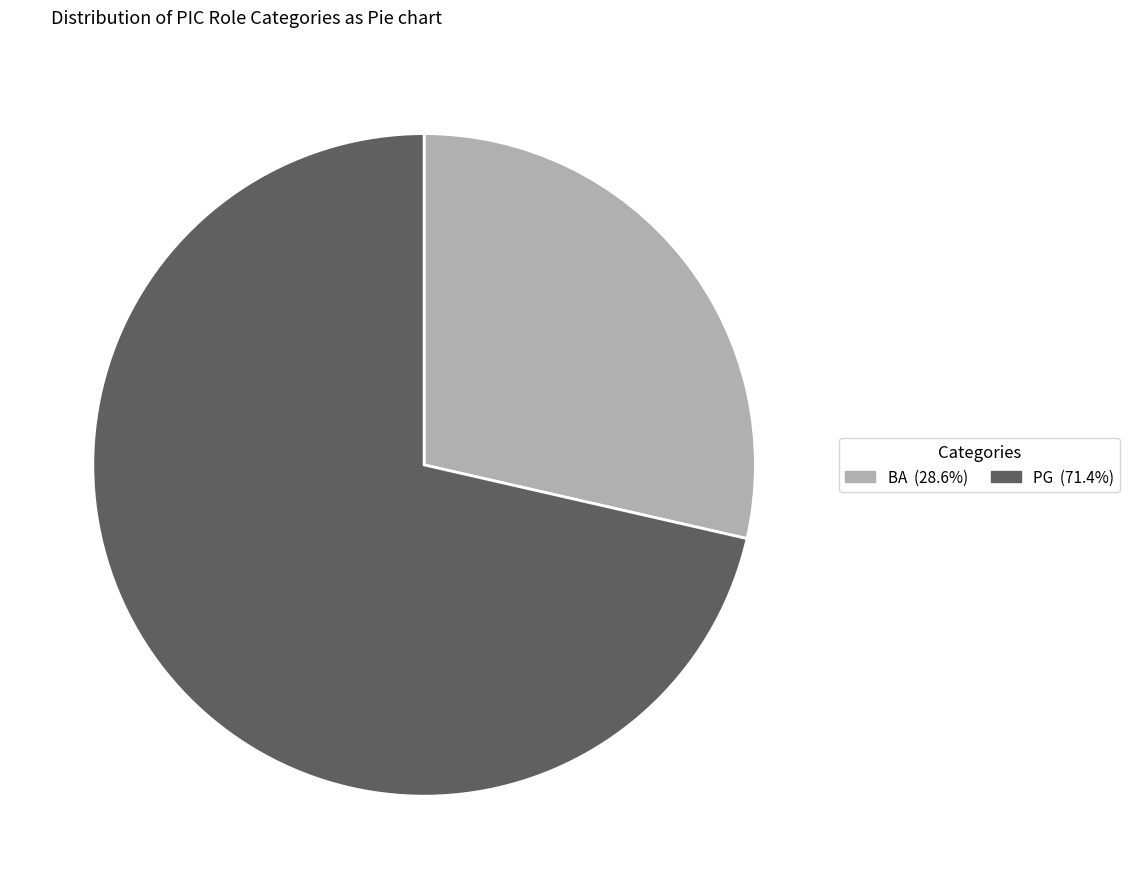

Is there any slice that represents more than half of the pie?

Yes